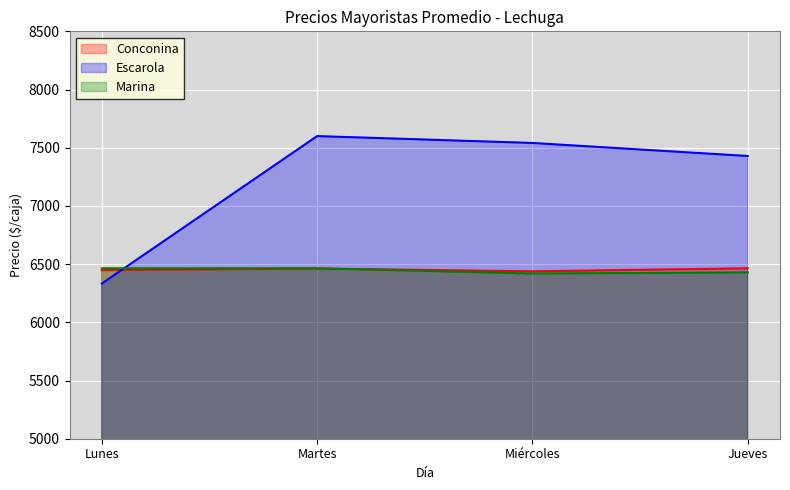

Which series has the largest range (max minus min)?

Escarola